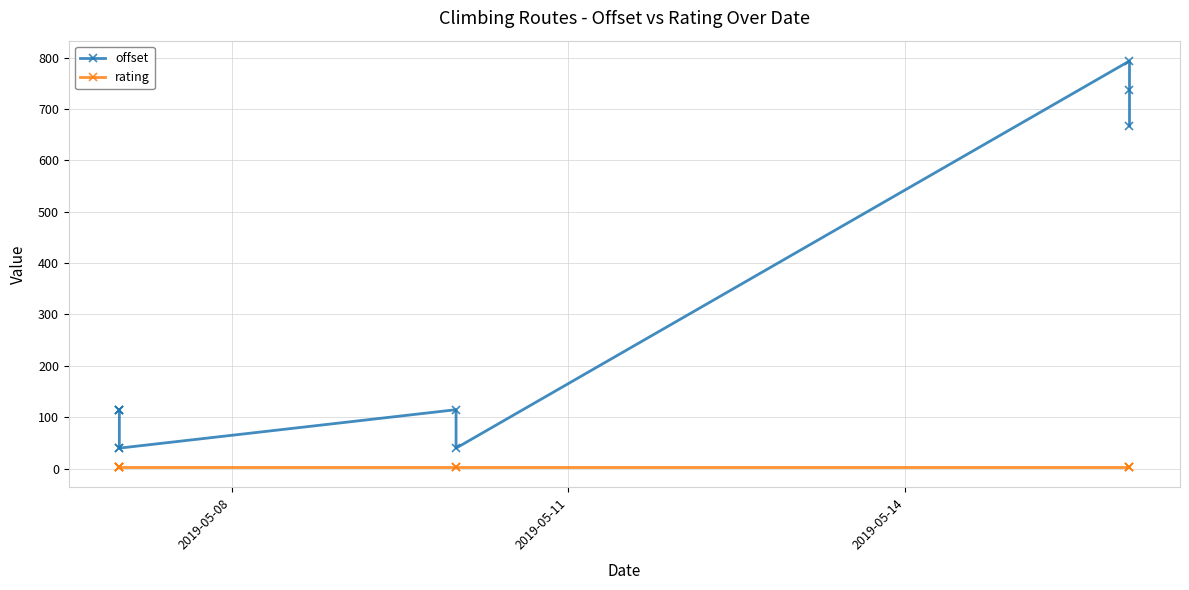

True or false: offset has a value of 190.1 at 5.

False